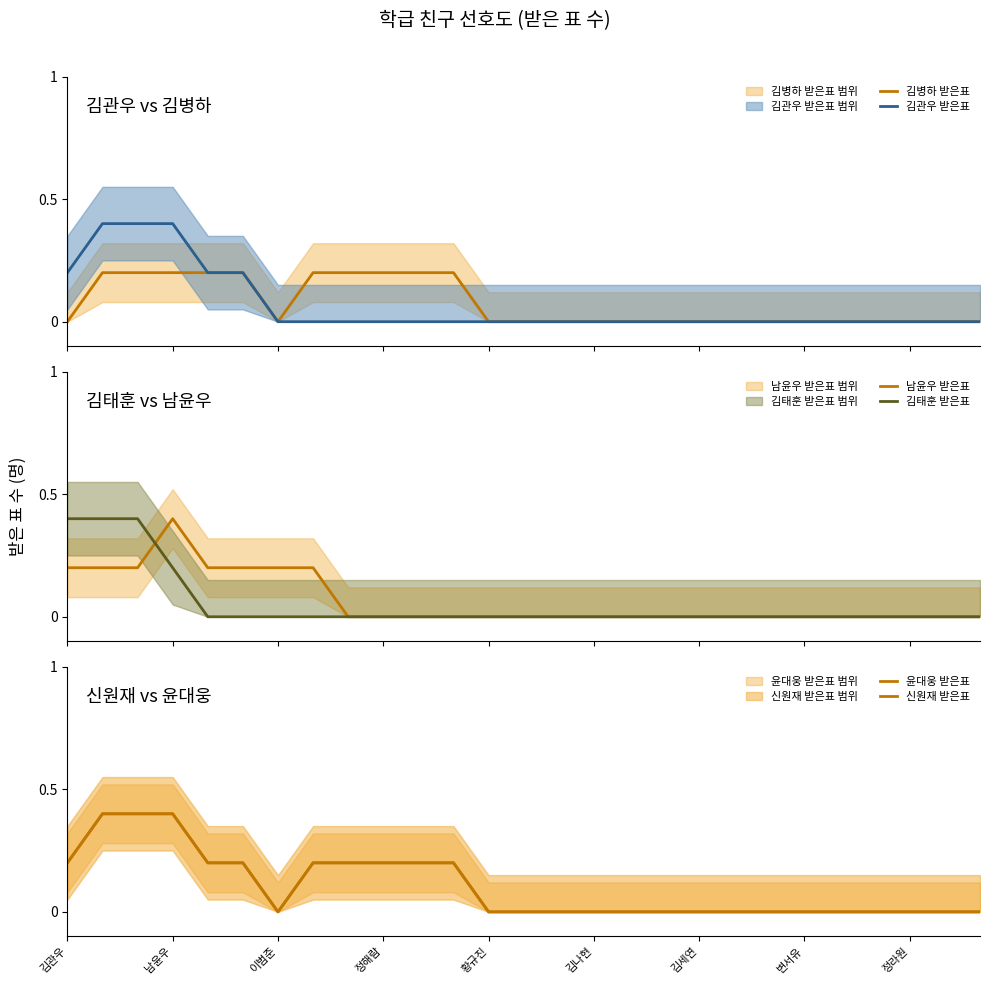

True or false: 김병하 받은표 has a value of 0.1 at 20.

False